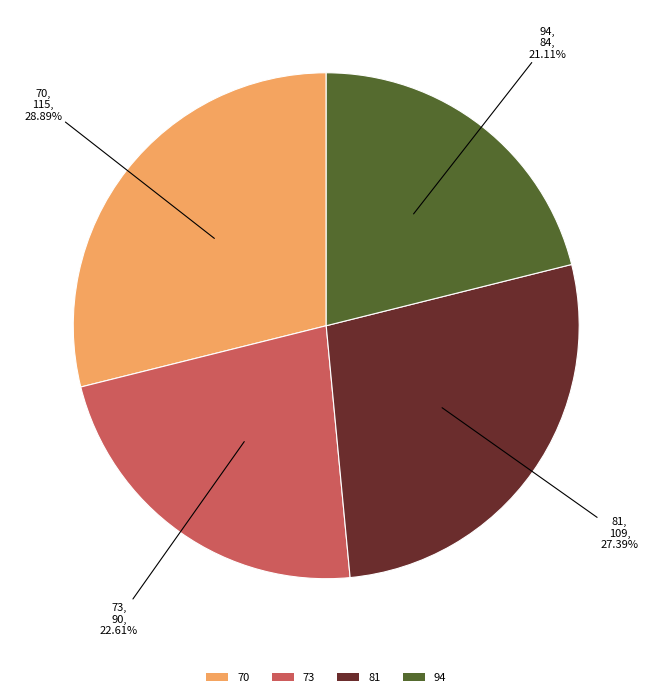

To the nearest percent, what portion does 81 represent?

27%